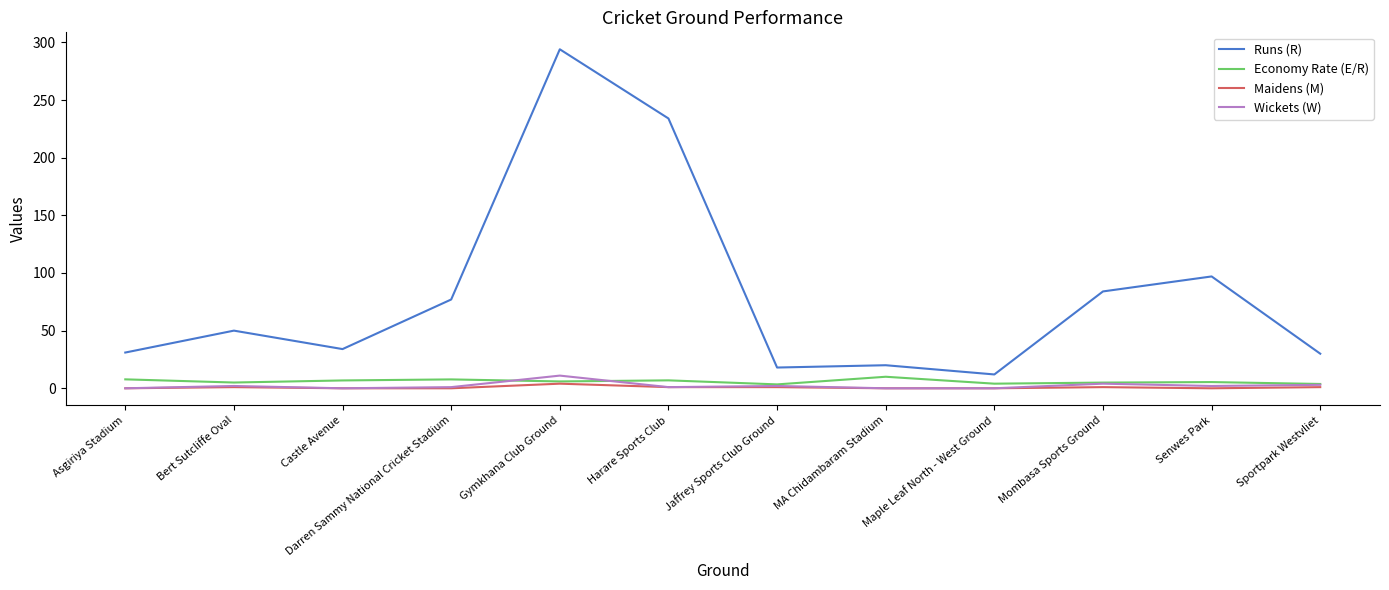

What position from the right is Asgiriya Stadium?

12